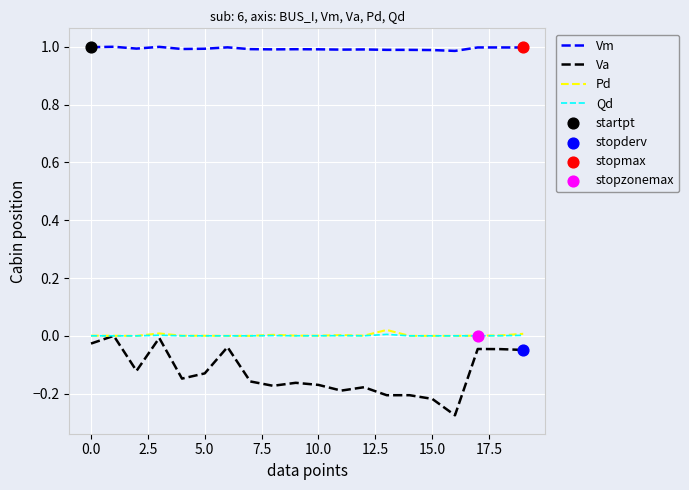

True or false: Vm and Pd cross at least once.

False